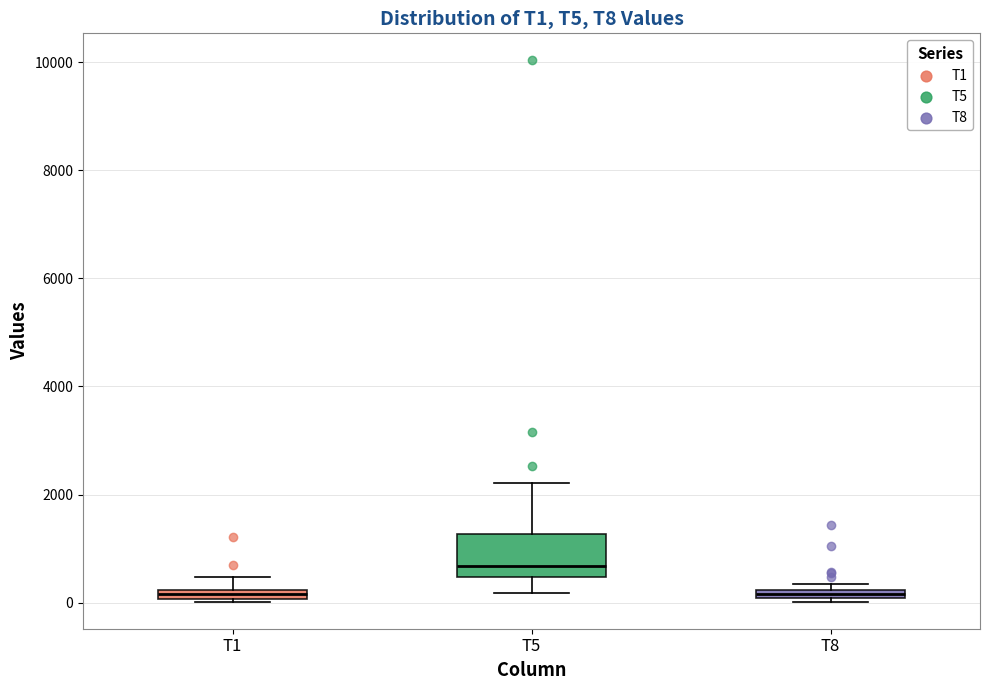

Where is the upper edge of the box for T5 on the y-axis? The values are not printed on the chart, so give them approximately, as read against the axis.

1200